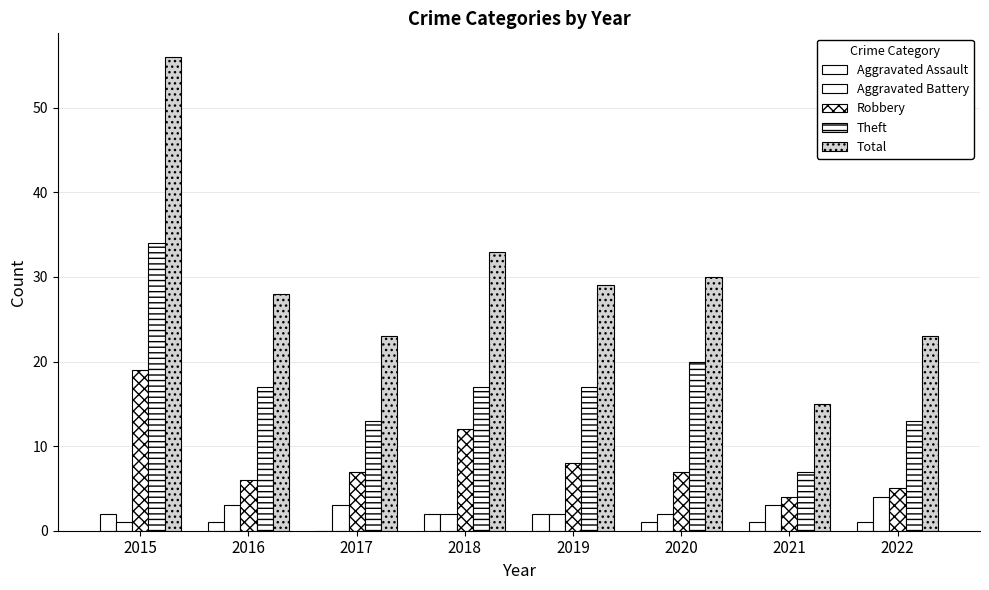

Reading left to right, transcribe all the data shown in this chart.

Aggravated Assault: 2015=2	2016=1	2017=0	2018=2	2019=2	2020=1	2021=1	2022=1
Aggravated Battery: 2015=1	2016=3	2017=3	2018=2	2019=2	2020=2	2021=3	2022=4
Robbery: 2015=19	2016=6	2017=7	2018=12	2019=8	2020=7	2021=4	2022=5
Theft: 2015=34	2016=17	2017=13	2018=17	2019=17	2020=20	2021=7	2022=13
Total: 2015=56	2016=28	2017=23	2018=33	2019=29	2020=30	2021=15	2022=23